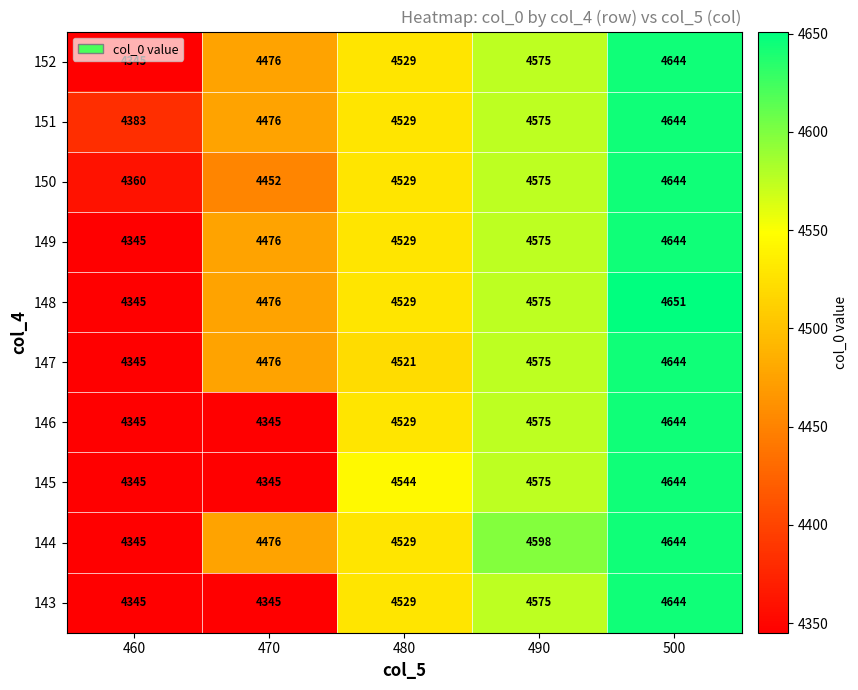

What value does the 148 series have at 500, to the nearest 10?

4650